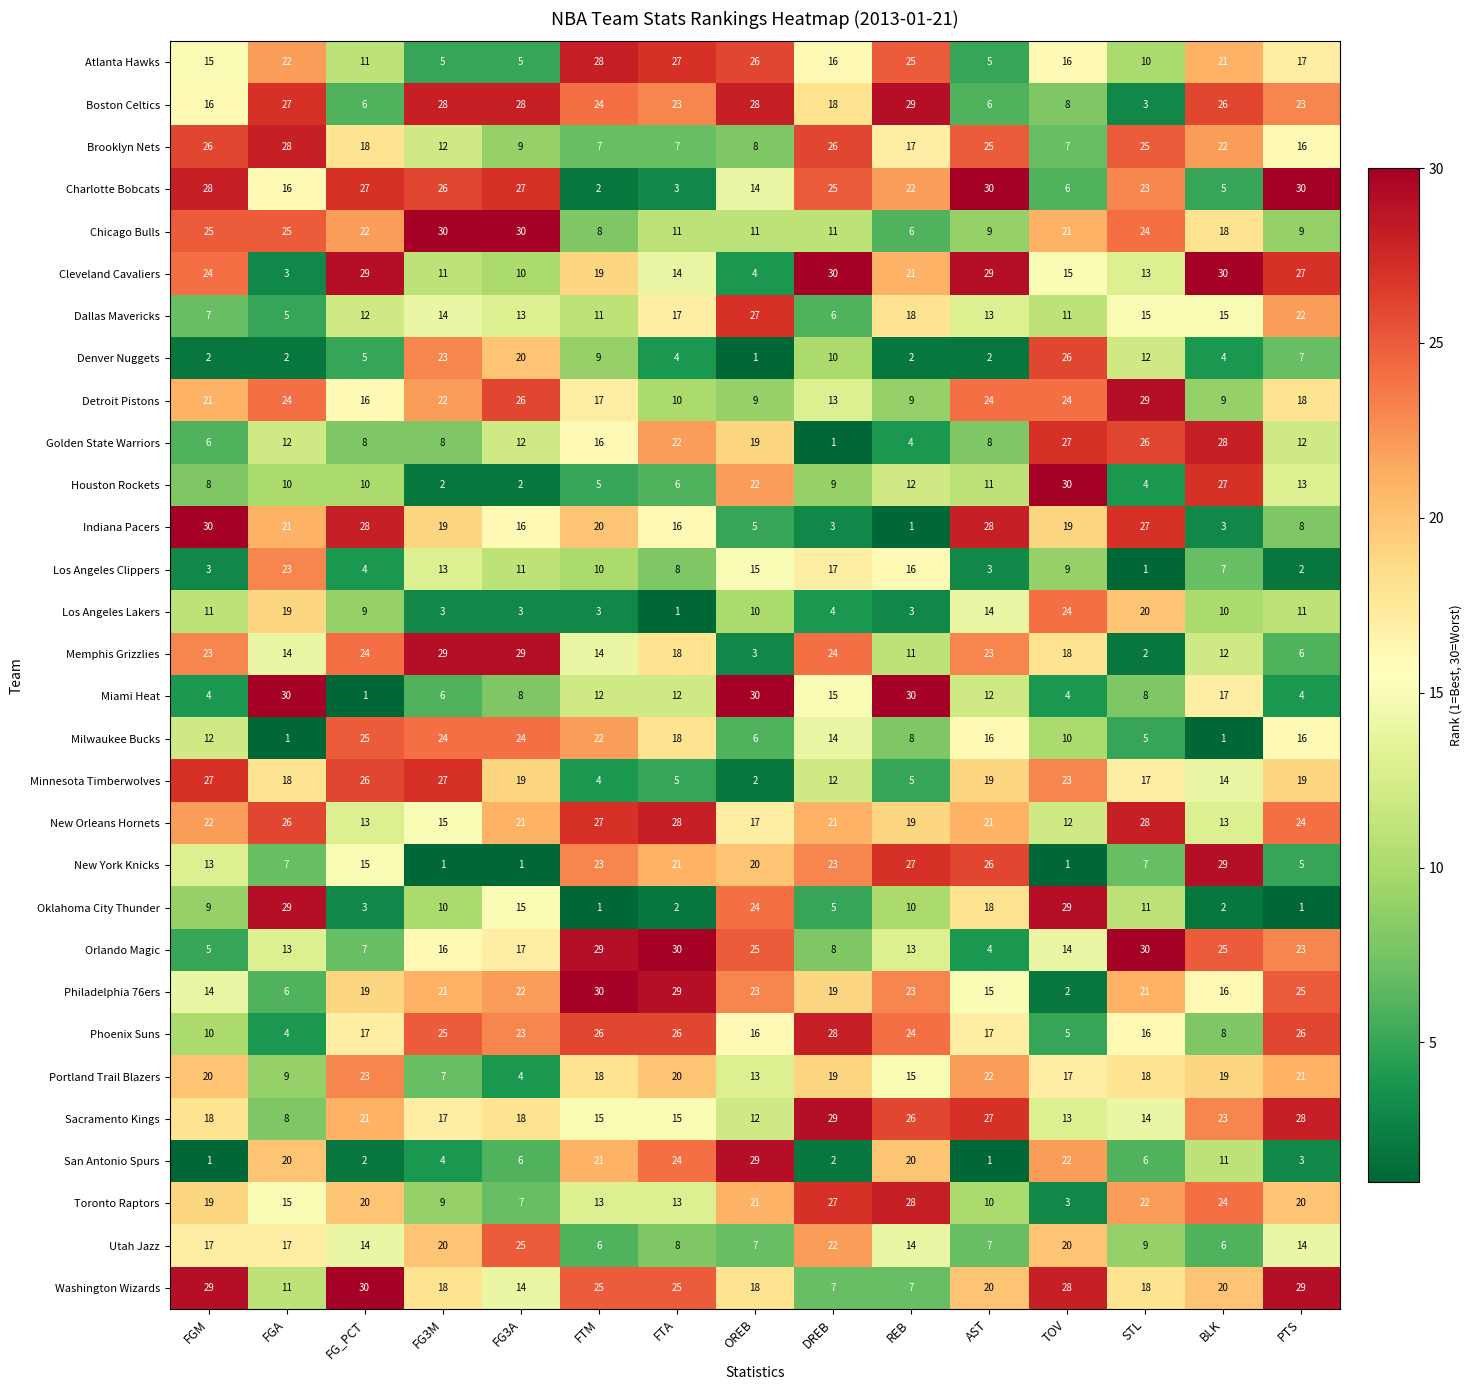

The Washington Wizards series shows 9 at PTS. True or false?

False